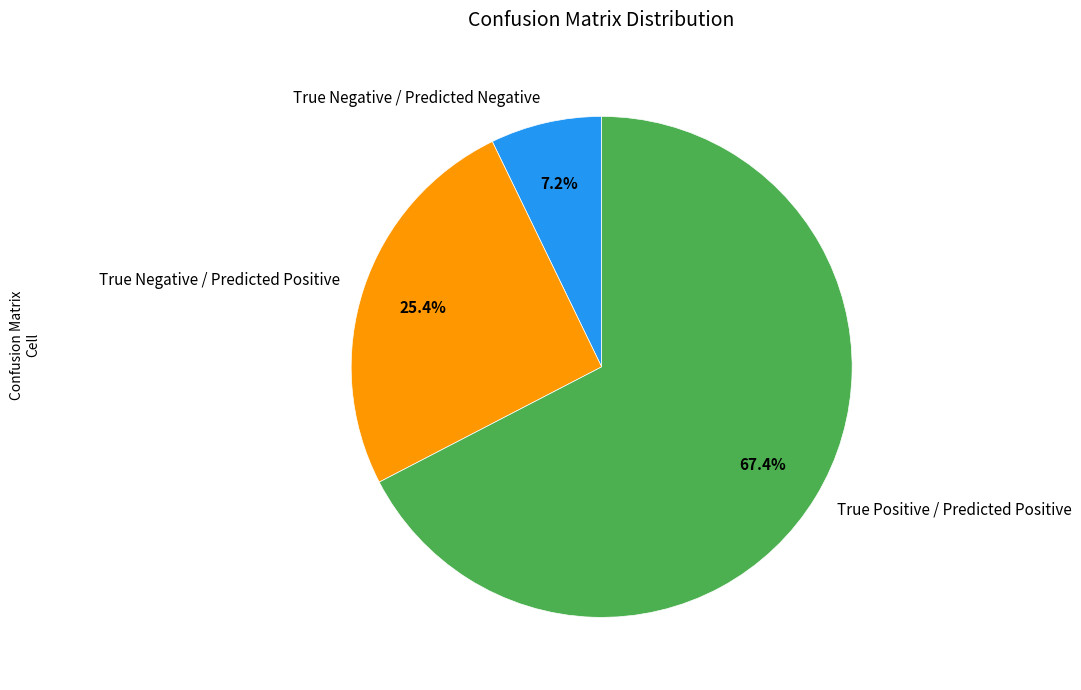

Which category accounts for the majority?

True Positive / Predicted Positive